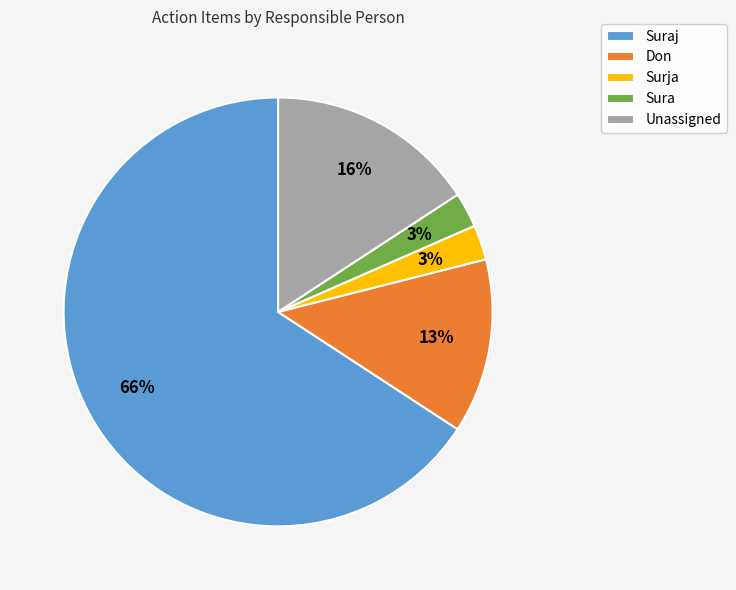

Is Sura the majority of the pie?

No